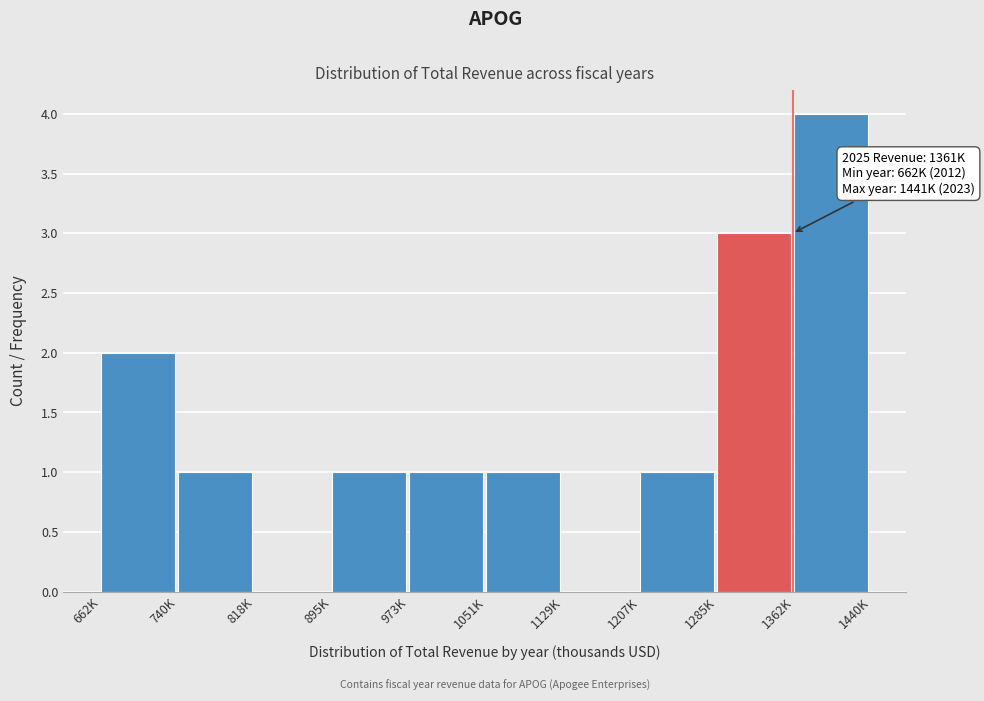

Reading left to right, what are all the values shown in this chart?

662K=2	740K=1	818K=0	895K=1	973K=1	1051K=1	1129K=0	1207K=1	1285K=3	1362K=4